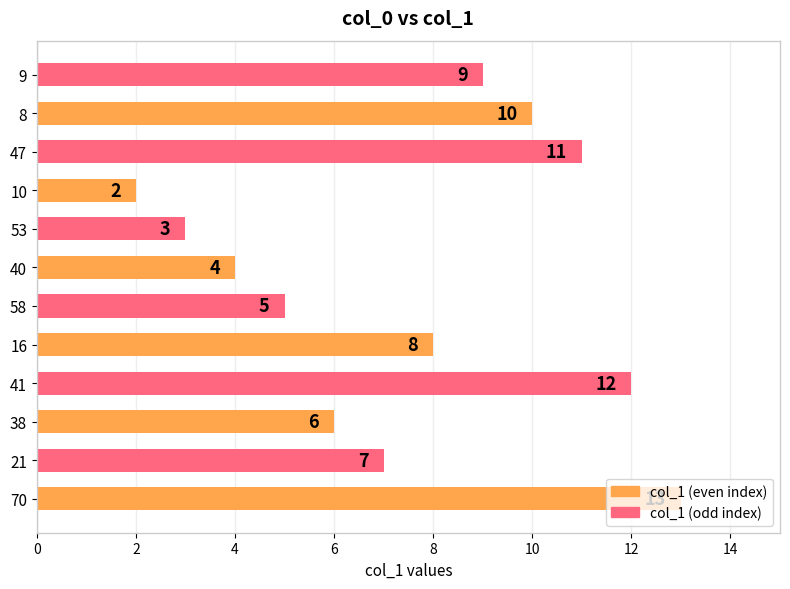

Rank the categories by value from highest to lowest.

70, 41, 47, 8, 9, 16, 21, 38, 58, 40, 53, 10